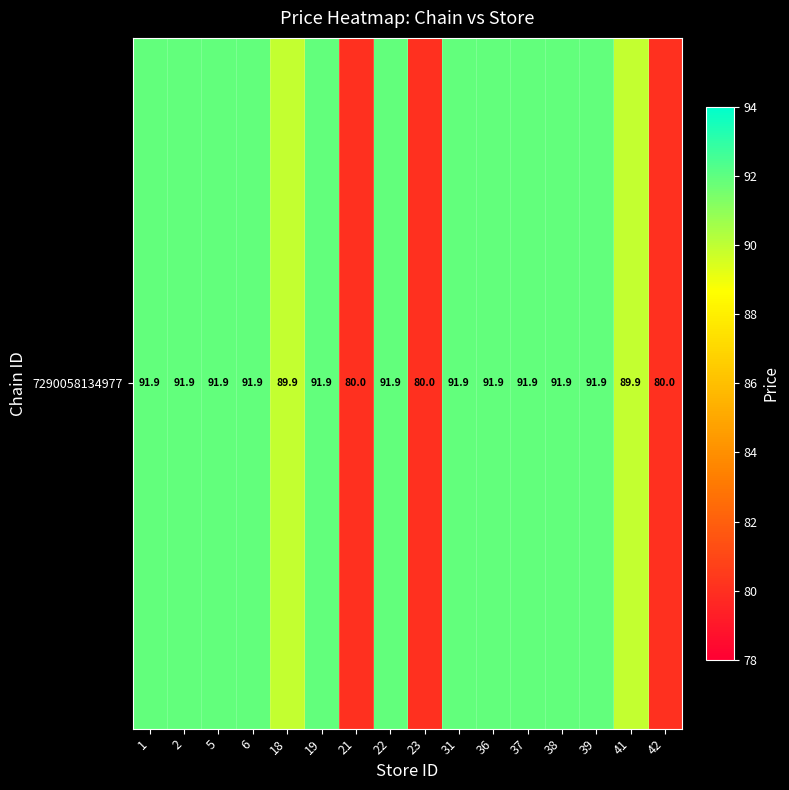

What is the approximate value at 6?

91.9